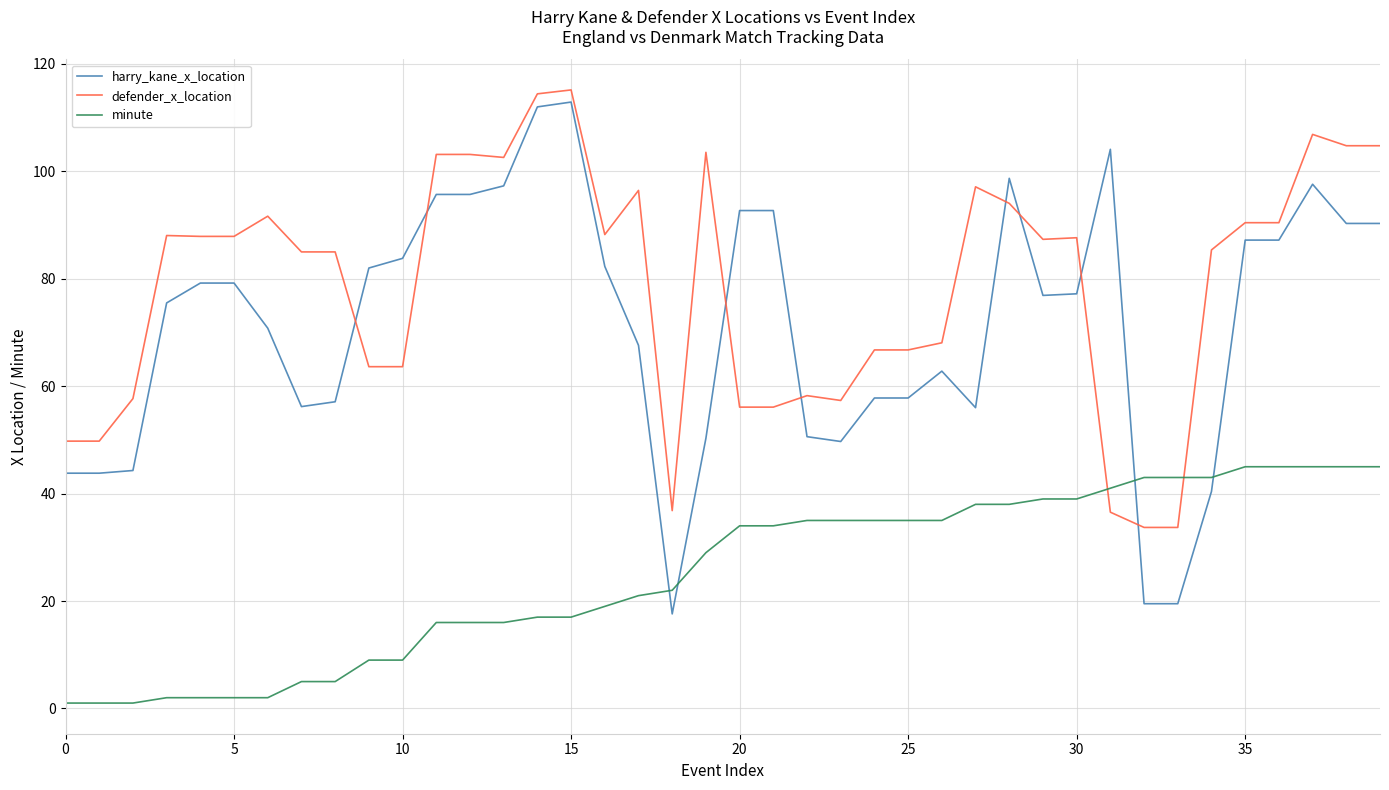

What is the minimum value for defender_x_location?

33.7